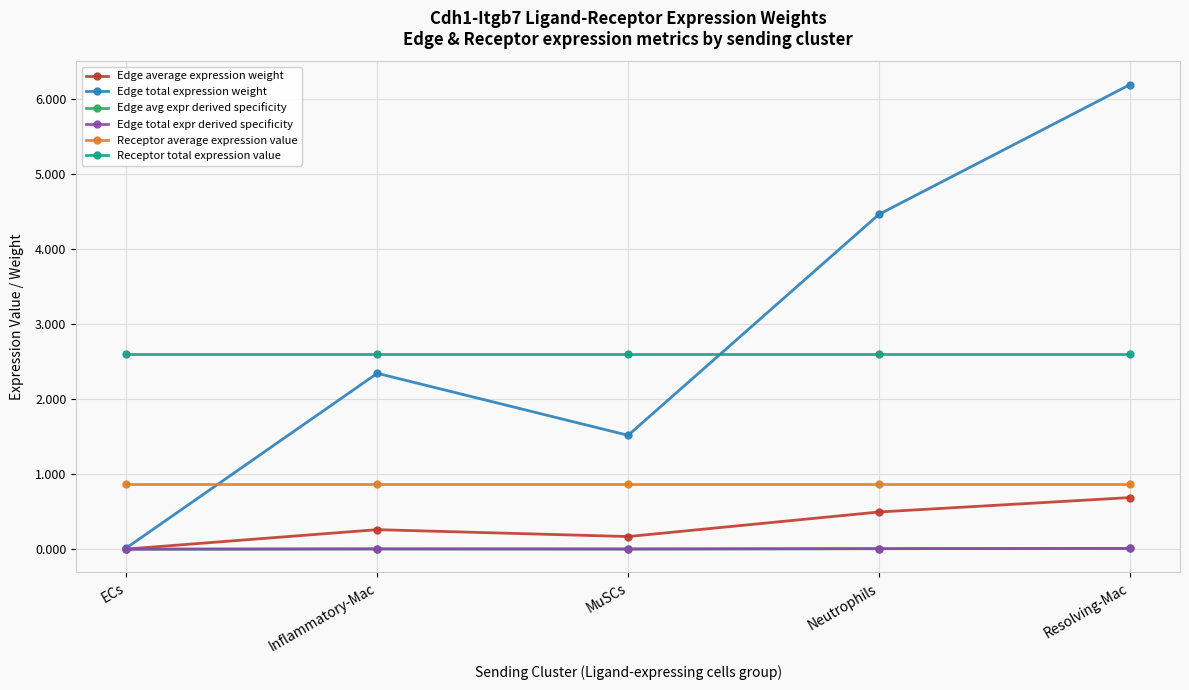

What is the value of the Edge average expression weight point at the 3rd from the left?

0.2